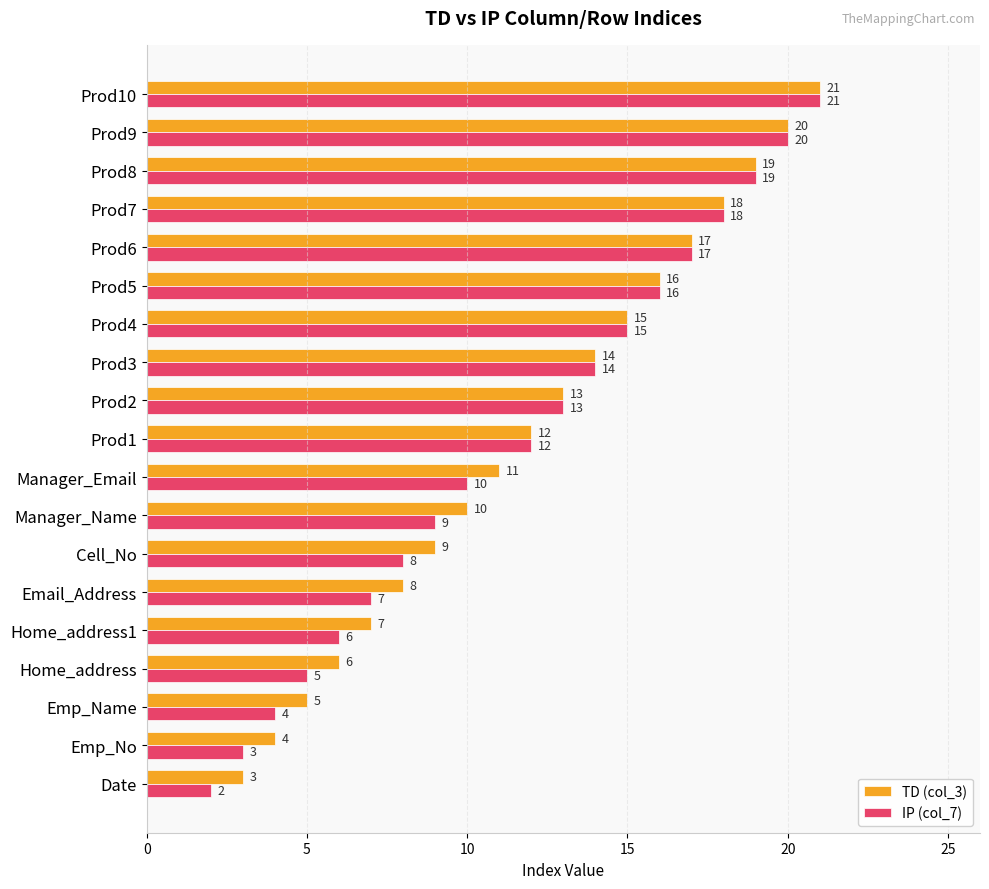

What is the difference between the maximum and minimum values in the TD (col_3) series?

18